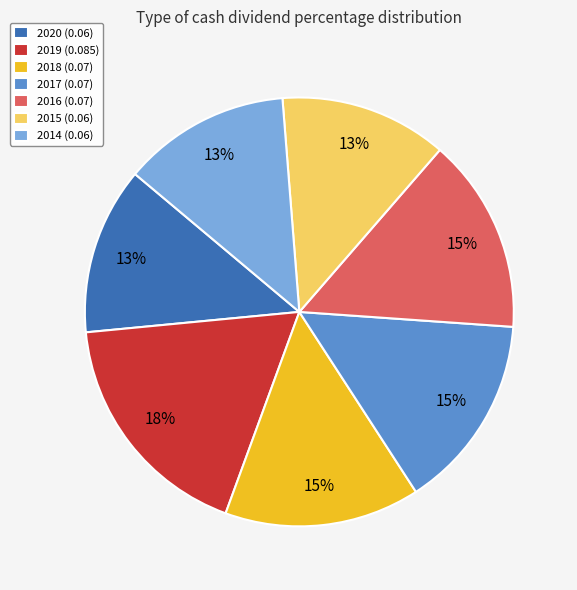

To the nearest percent, what portion does 2016 (0.07) represent?

15%